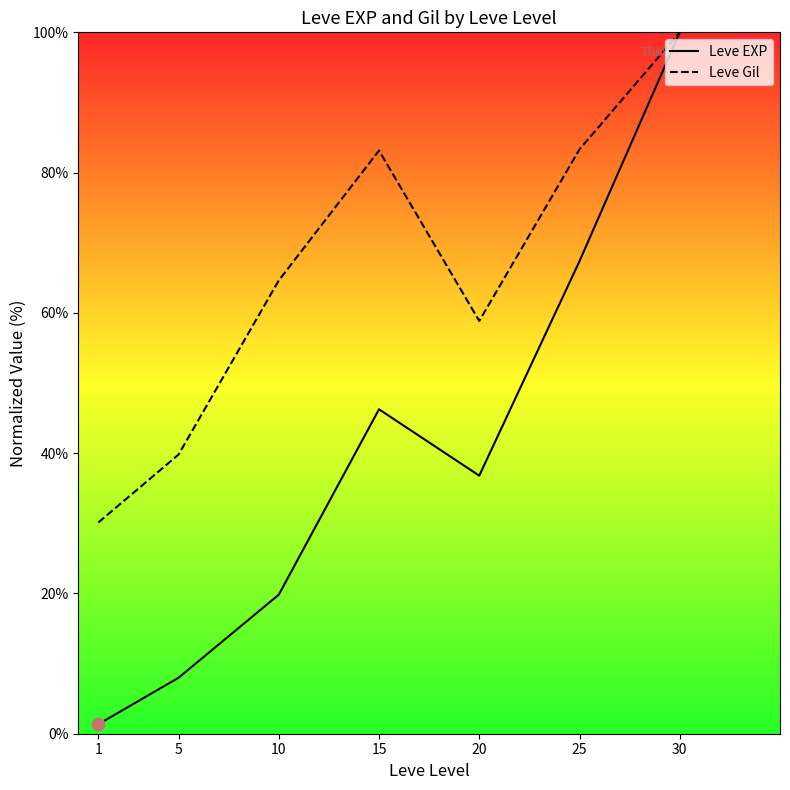

At how many categories does at least one series exceed 98?

1